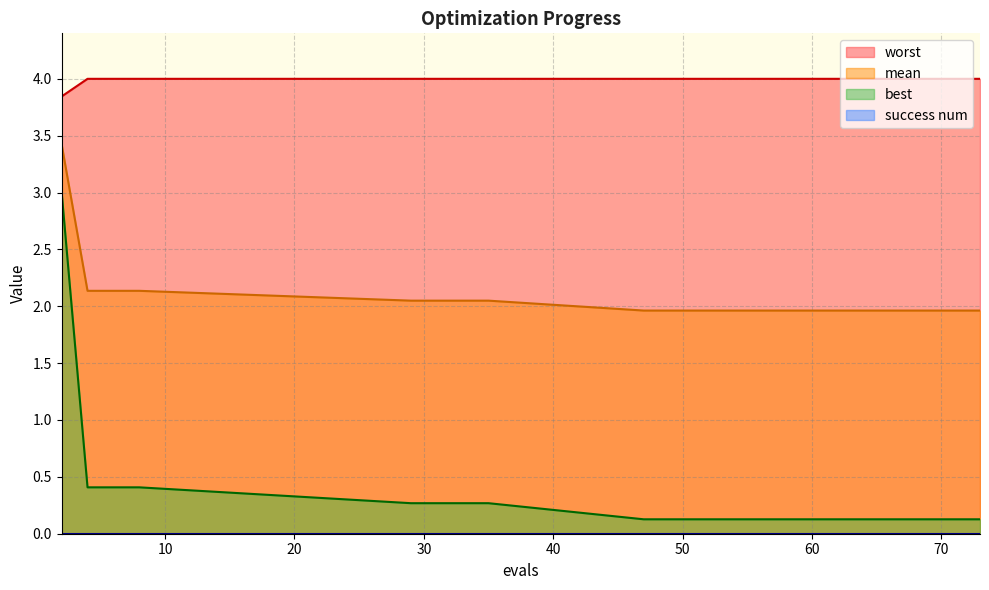

Between 29 and 66, which series saw the biggest shift?

best